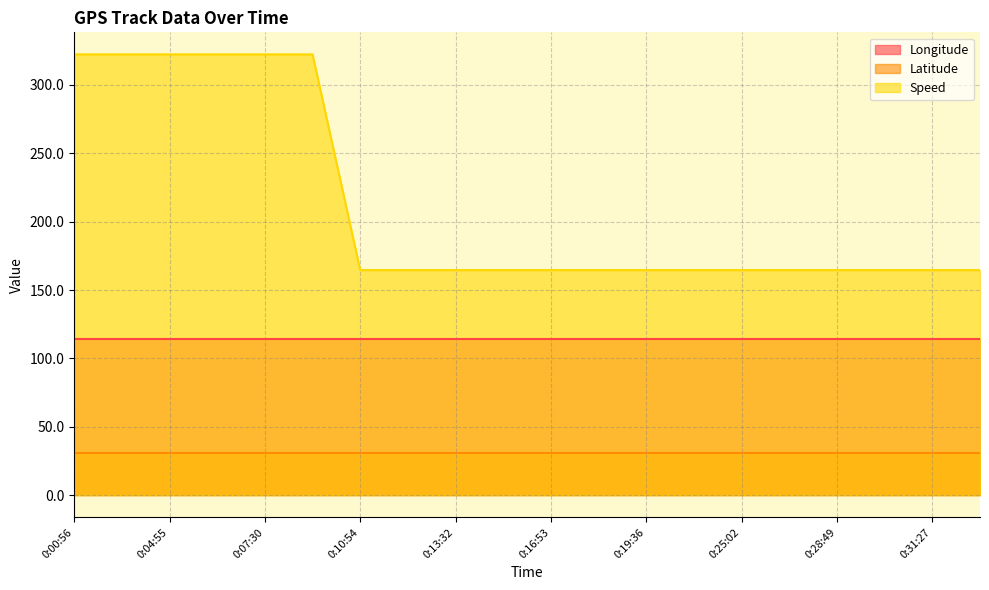

Reading left to right, transcribe all the data shown in this chart.

Longitude: 114.5	114.5	114.5	114.5	114.5	114.5	114.5	114.5	114.5	114.5	114.5	114.5	114.5	114.5	114.5	114.5	114.5	114.5	114.5	114.5
Latitude: 30.7	30.7	30.7	30.7	30.7	30.7	30.7	30.7	30.7	30.7	30.7	30.7	30.7	30.7	30.7	30.7	30.7	30.7	30.7	30.7
Speed: 322.3	322.3	322.3	322.3	322.3	322.3	164.6	164.6	164.6	164.6	164.6	164.6	164.6	164.6	164.6	164.6	164.6	164.6	164.6	164.6